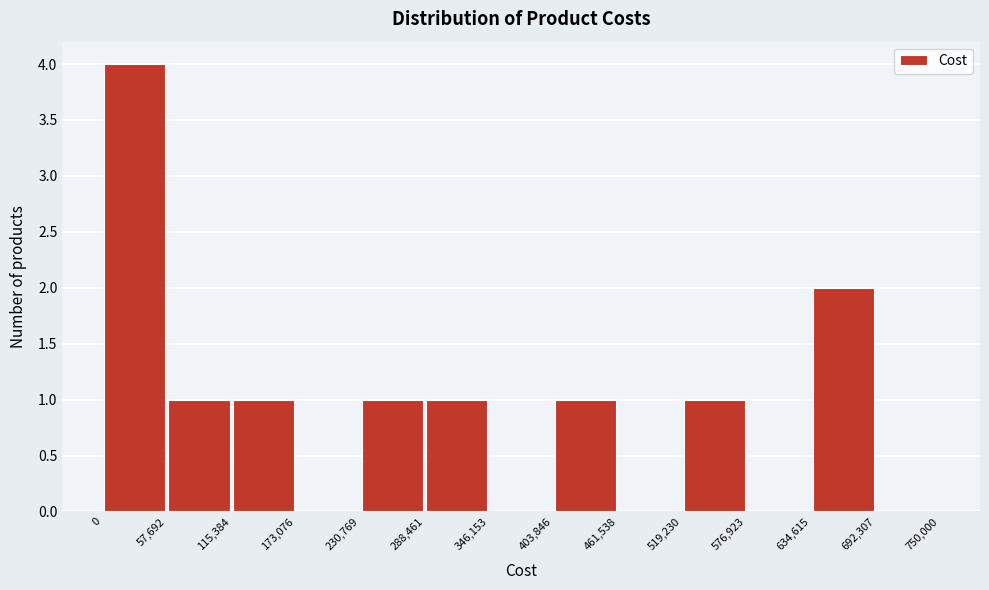

Reading left to right, transcribe this chart: for each bar, give the range it covers on the x-axis and its height. The values are not printed on the chart, so give them approximately, as read against the axis.

0 to 57,692: 4
57,692 to 115,384: 1
115,384 to 173,076: 1
173,076 to 230,769: 0
230,769 to 288,461: 1
288,461 to 346,153: 1
346,153 to 403,846: 0
403,846 to 461,538: 1
461,538 to 519,230: 0
519,230 to 576,923: 1
576,923 to 634,615: 0
634,615 to 692,307: 2
692,307 to 750,000: 0